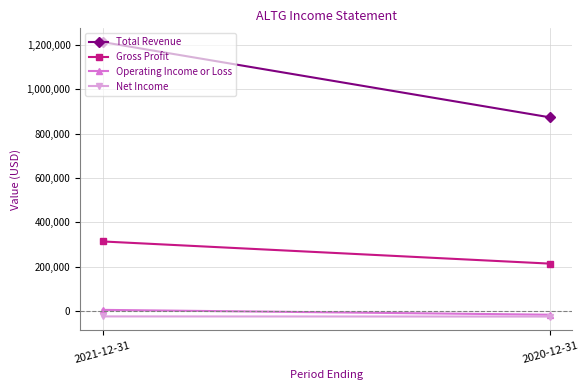

At which label is Total Revenue closest to 1043200?

2021-12-31